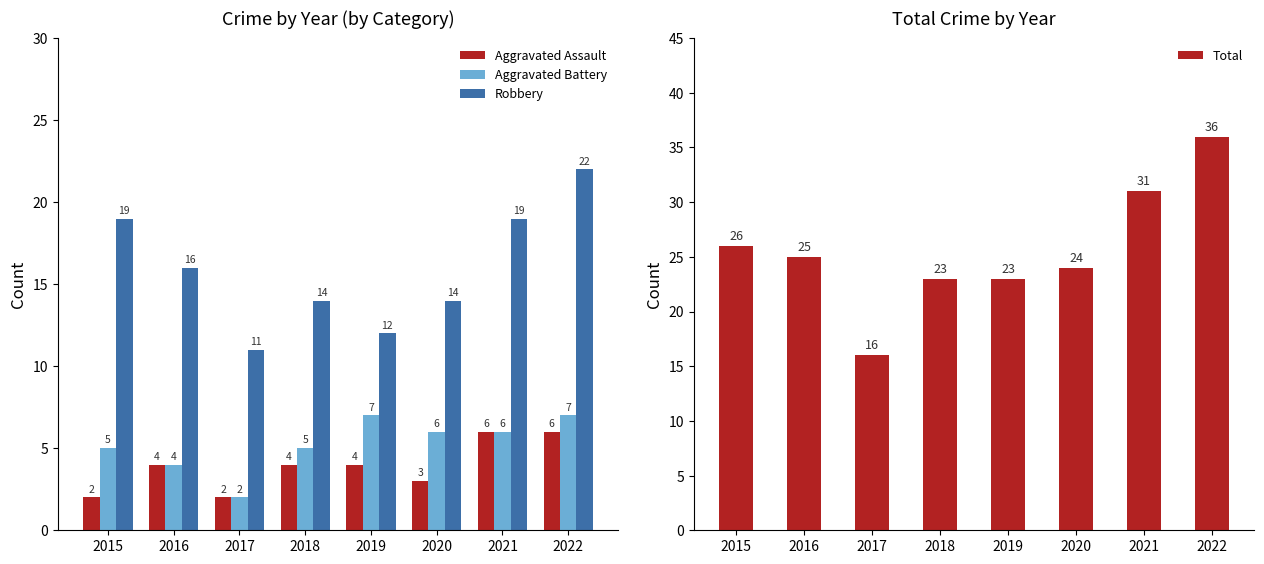

Which series has the largest range (max minus min)?

Total